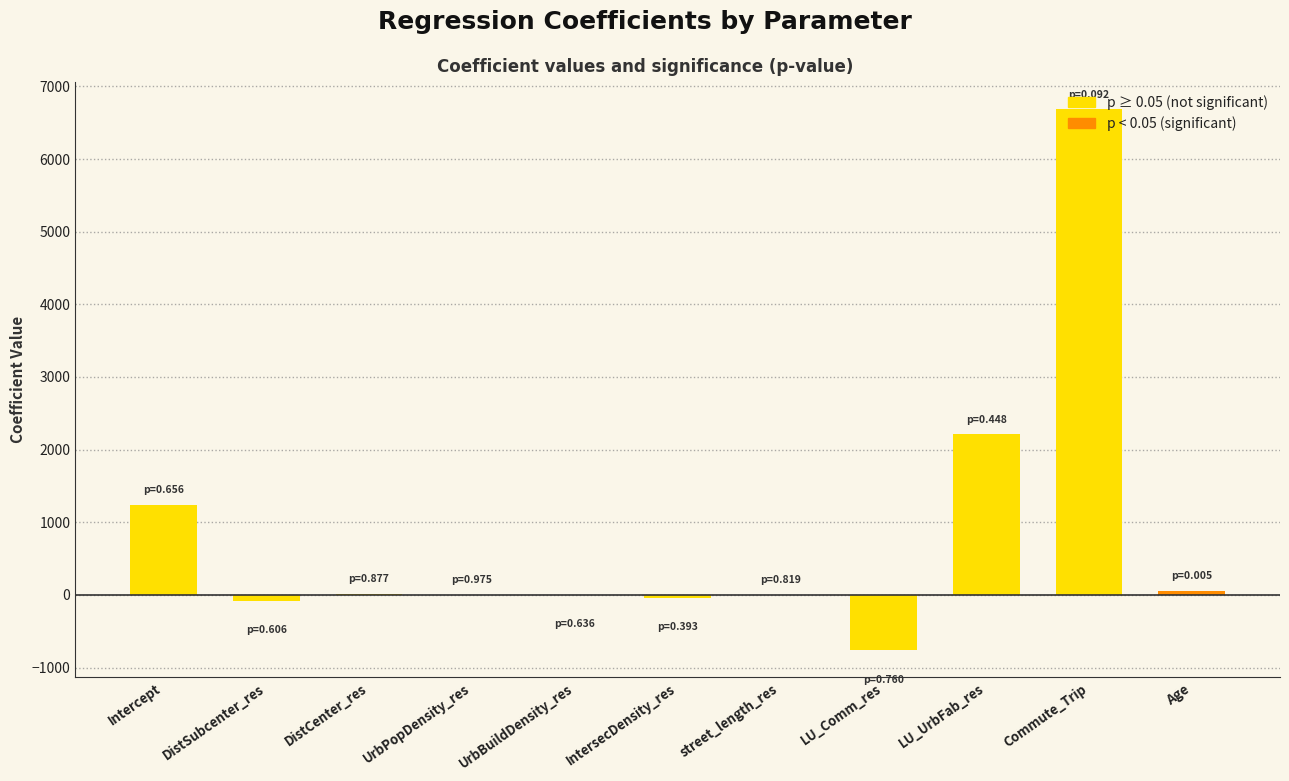

What is the maximum value shown in the chart?

6683.9